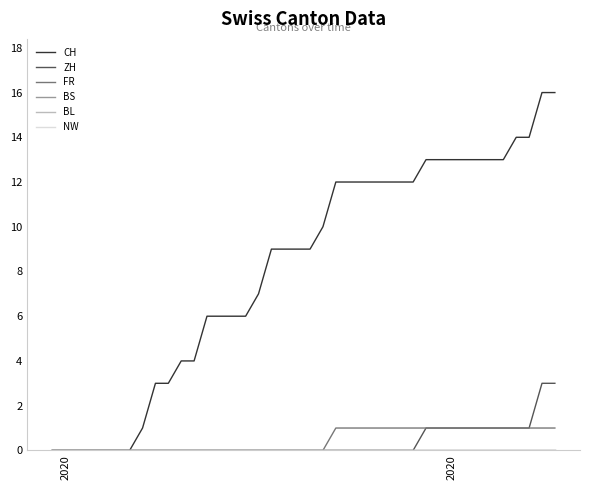

Is this an area chart (filled region under the line)?

No